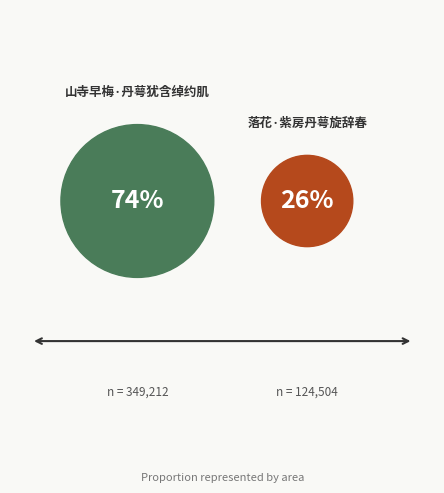

To the nearest percent, what percentage of the pie is 落花·紫房丹萼旋辞春?

26%